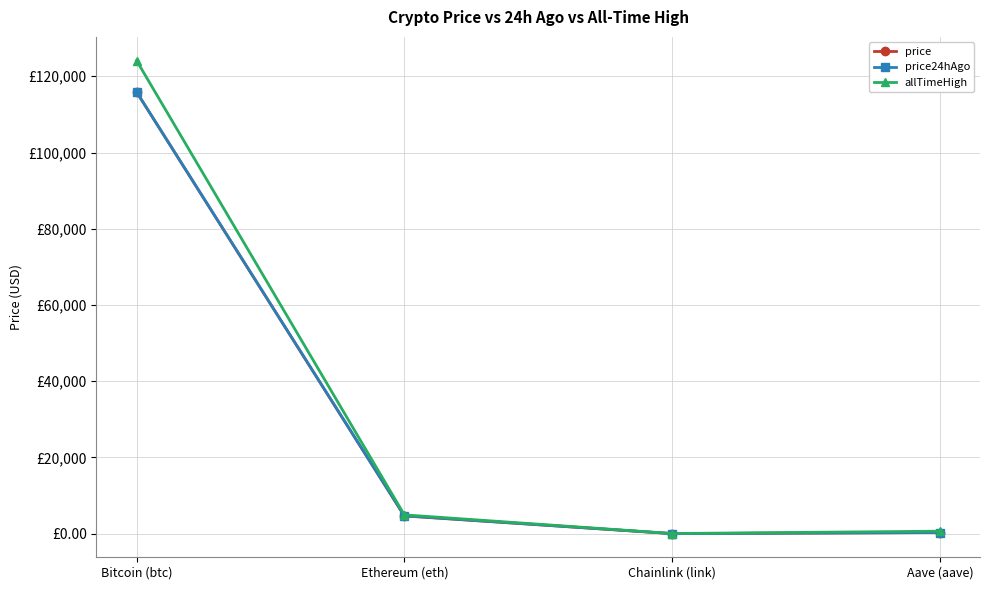

What is the approximate value of price at Bitcoin (btc)?

115868.0